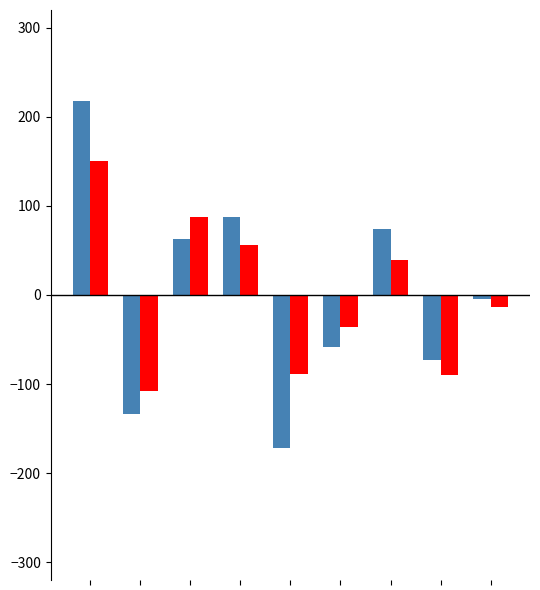

How many series are shown in this chart?

2